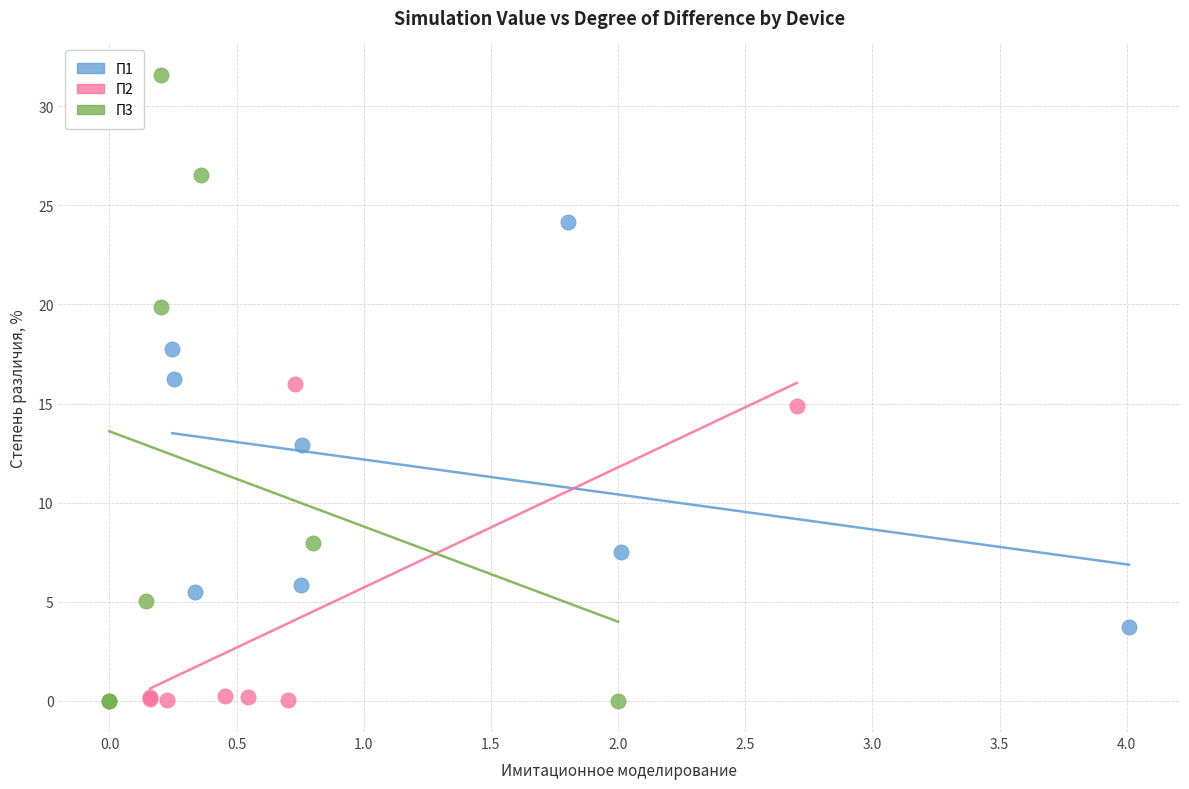

What are all the series names shown in the legend?

П1, П2, П3